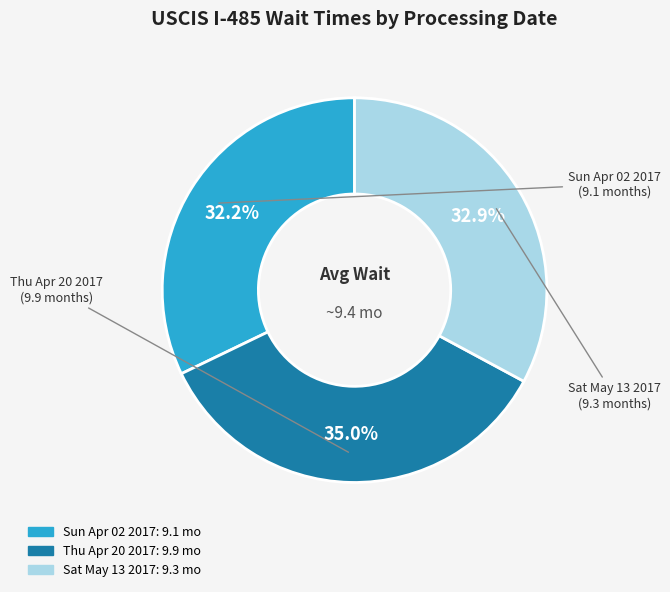

Is the sum of Sat May 13 2017 and Thu Apr 20 2017 greater than half?

Yes